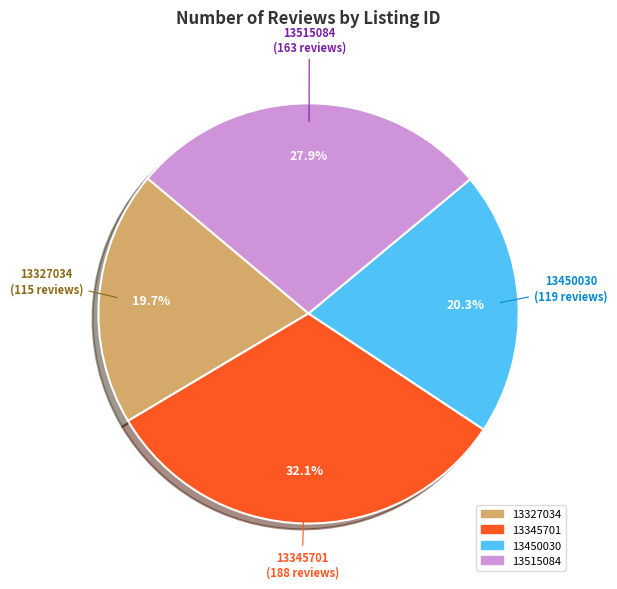

How many slices are in this pie chart?

4